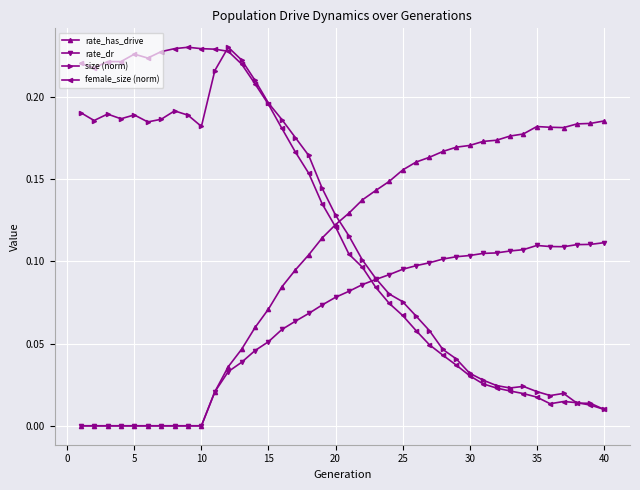

How many intersections are there between size (norm) and rate_dr?

1